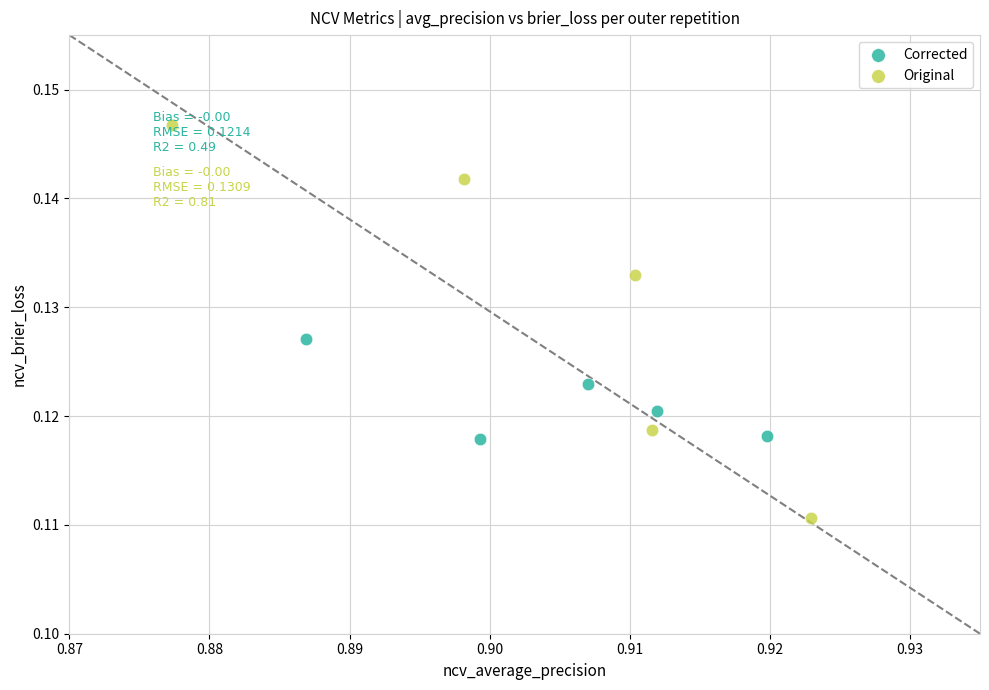

Which series contains the lowest Y value?

Original